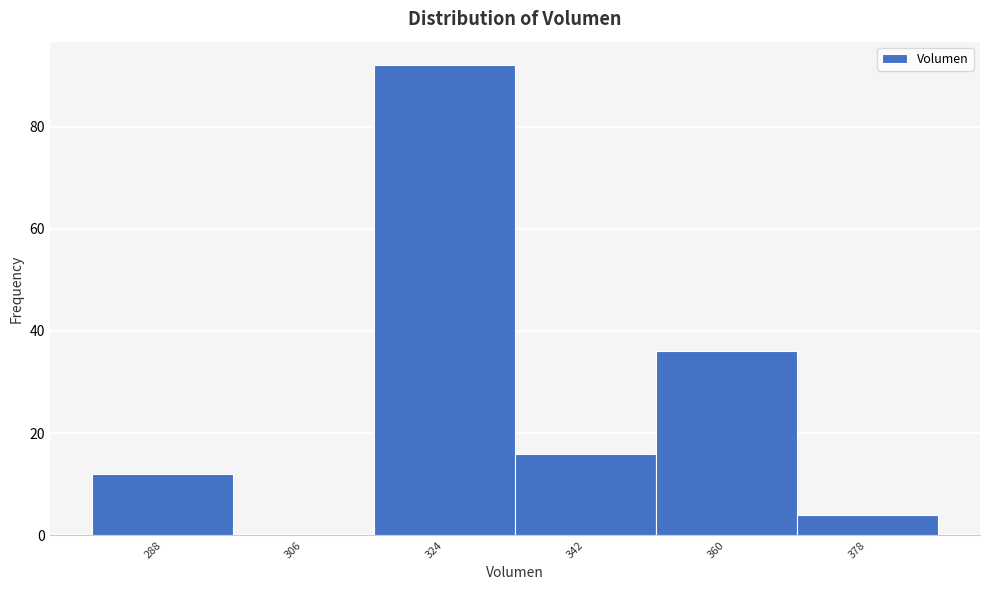

Reading left to right, transcribe all the data shown in this chart.

288=12	306=0	324=92	342=16	360=36	378=4